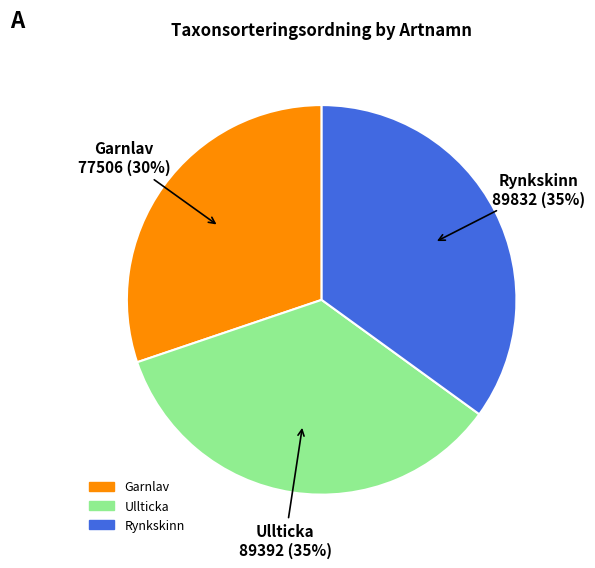

How many segments does this pie chart have?

3